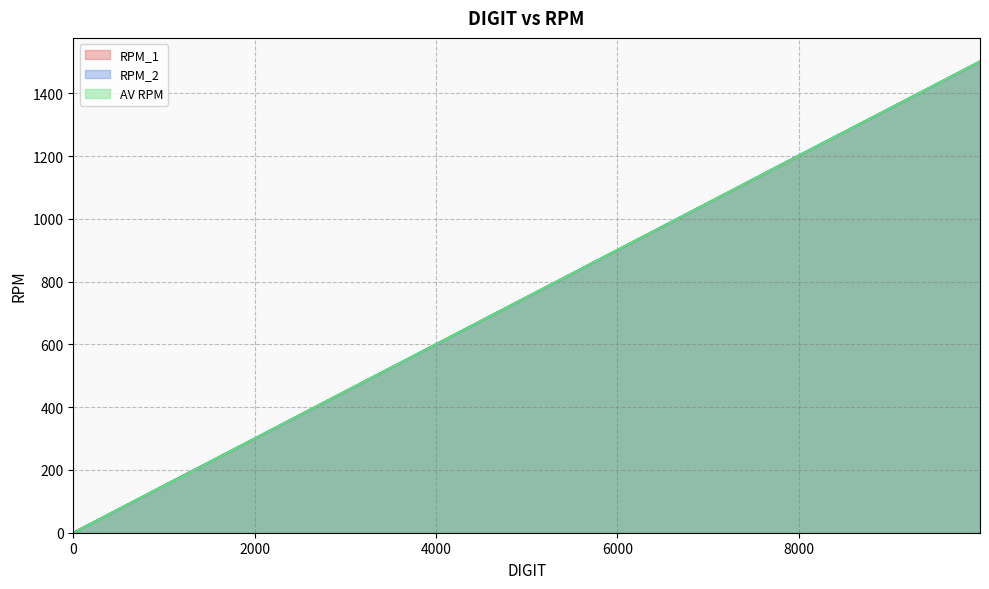

At how many categories does at least one series exceed 1453?

1